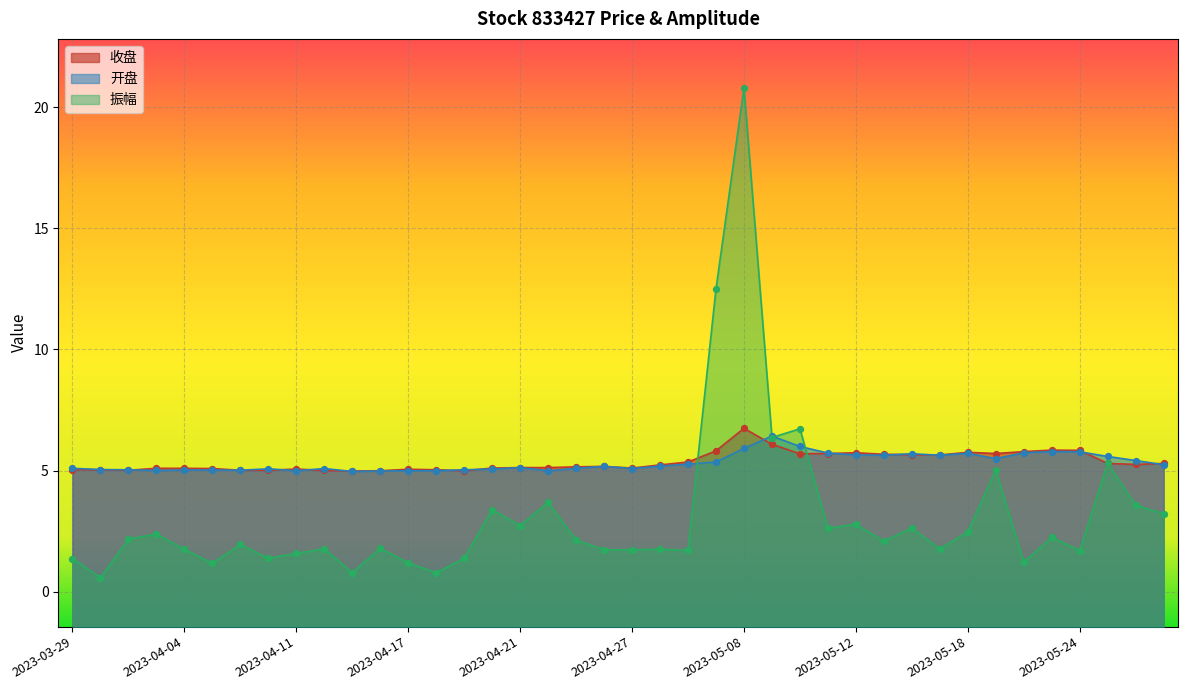

What is the total value across all series at 2023-04-26?

12.1